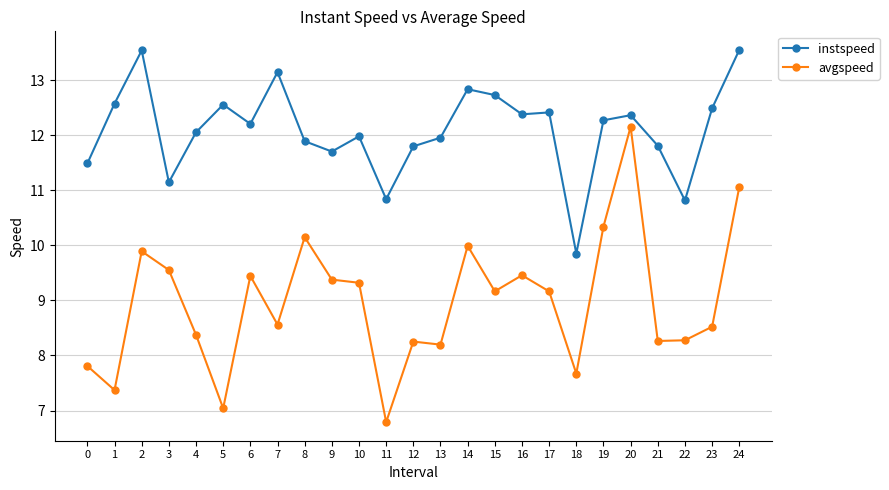

The value of avgspeed at 22 is 3.4. True or false?

False